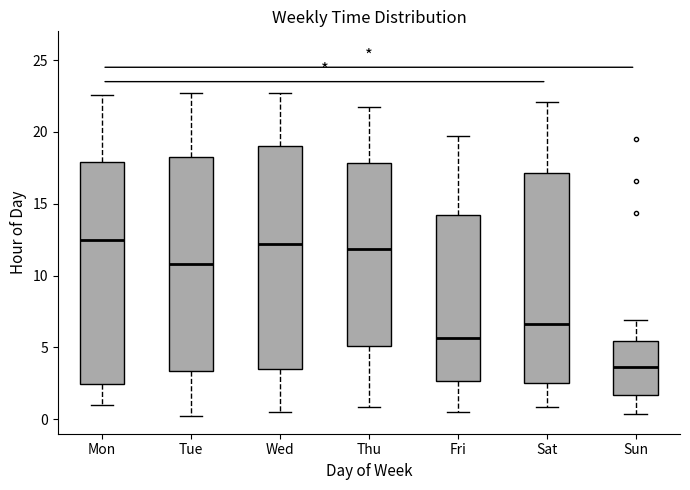

Reading left to right, read every box against the y-axis: the position of its median line, the range the box covers, and the ends of its whiskers. The values are not printed on the chart, so give them approximately, as read against the axis.

Mon: median 12.5, box 2.5 to 18.0, whiskers 1.0 to 22.5
Tue: median 11.0, box 3.5 to 18.0, whiskers 0.0 to 22.5
Wed: median 12.0, box 3.5 to 19.0, whiskers 0.5 to 22.5
Thu: median 12.0, box 5.0 to 18.0, whiskers 1.0 to 22.0
Fri: median 5.5, box 2.5 to 14.0, whiskers 0.5 to 19.5
Sat: median 6.5, box 2.5 to 17.0, whiskers 1.0 to 22.0
Sun: median 3.5, box 1.5 to 5.5, whiskers 0.5 to 7.0